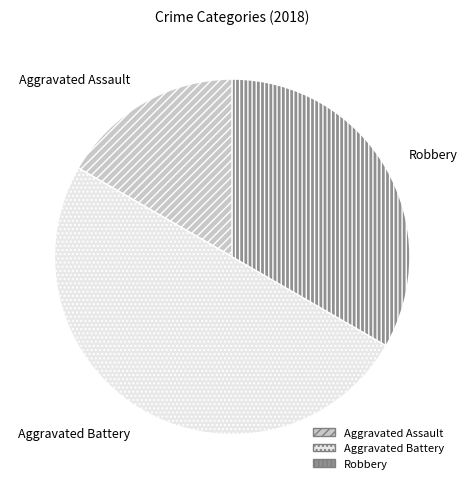

Is Robbery the majority of the pie?

No